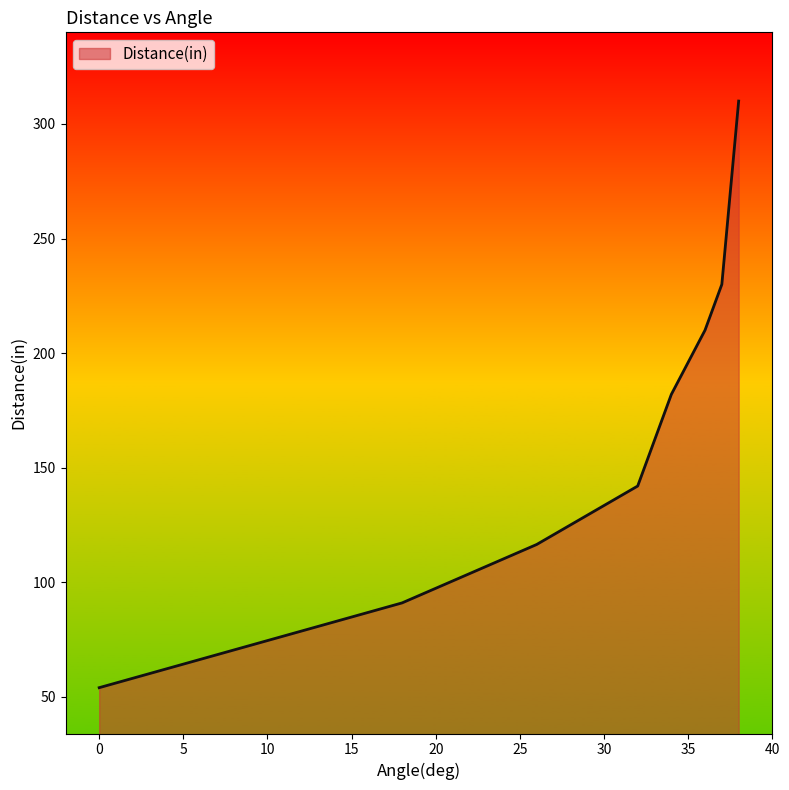

What is the minimum value shown in the chart?

54.0